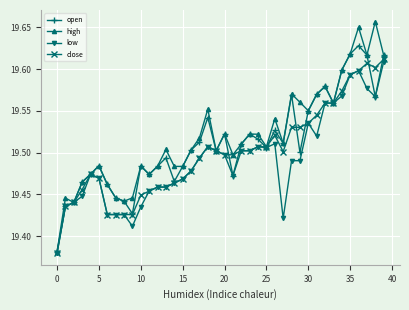

Which series has the widest spread of values?

high